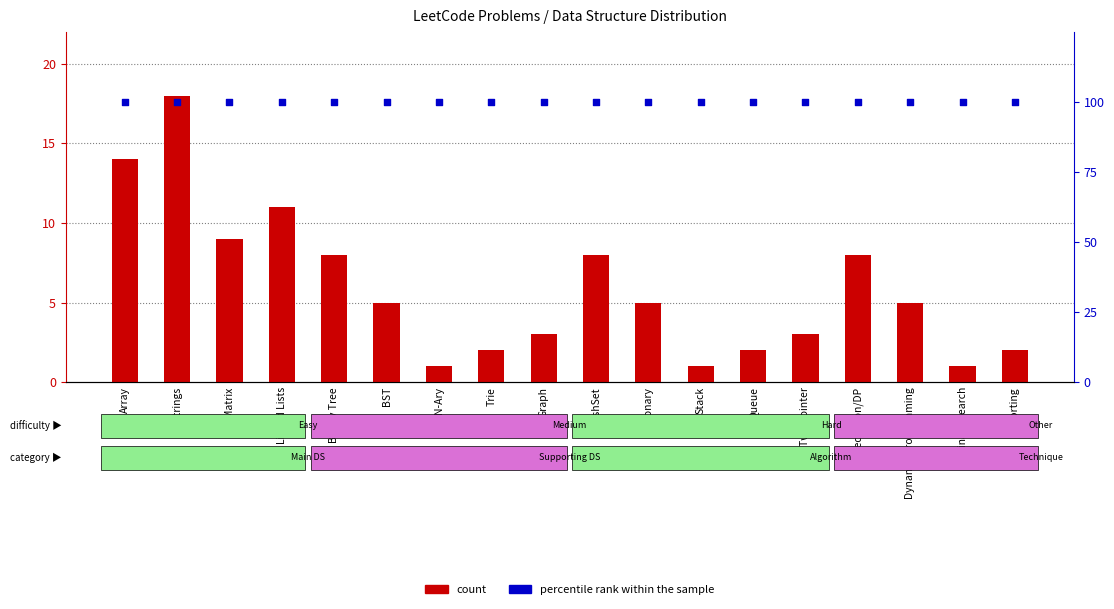

Which series contains the highest Y value?

percentile rank within the sample